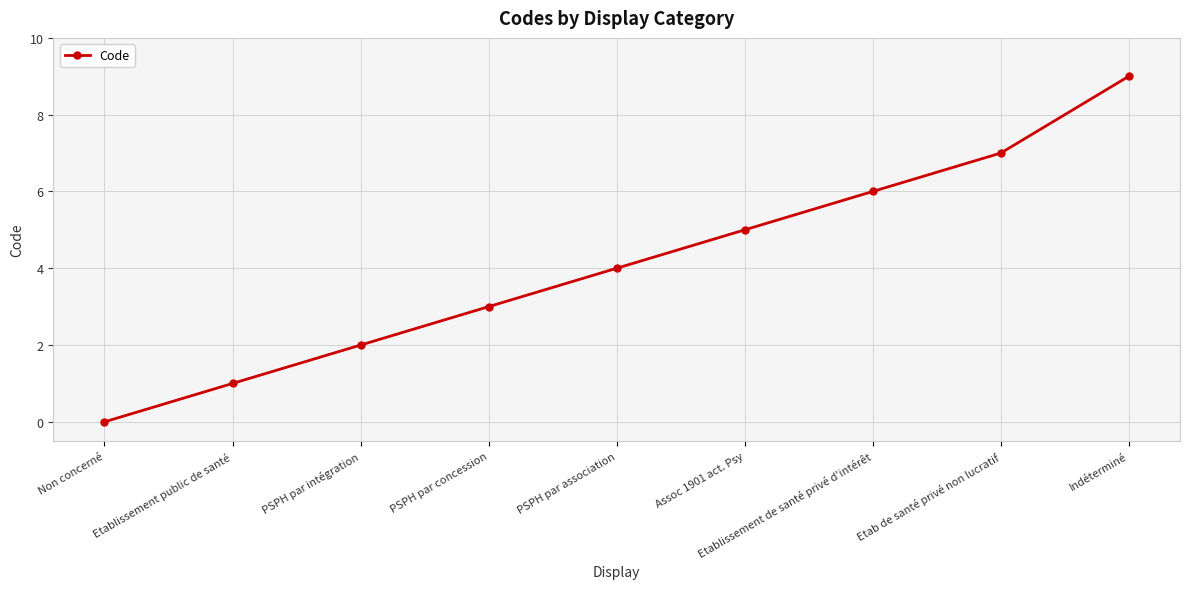

What is the value of the 6th point from the left?

5